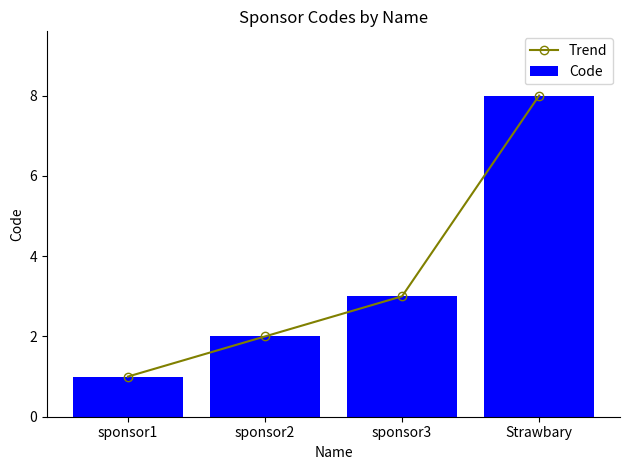

What is the value of the Trend bar at the 2nd from the left?

2